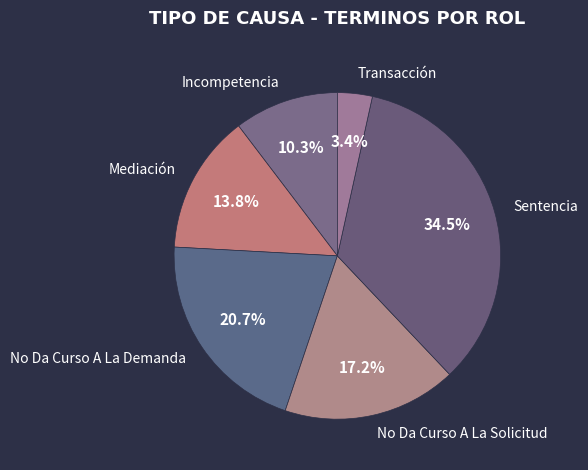

To the nearest percent, what percentage of the pie is Incompetencia?

10%